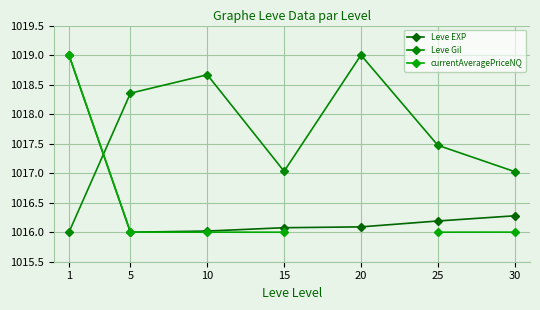

What is the smallest value displayed?

1016.0